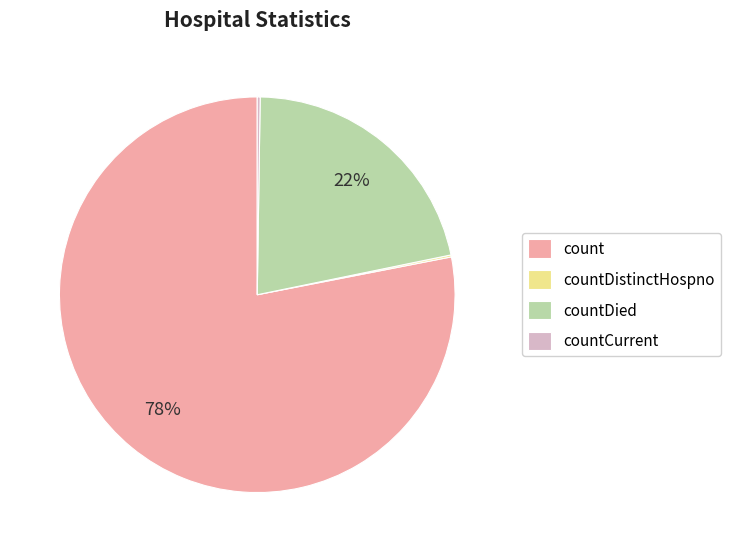

Which category has the biggest portion of the pie?

count